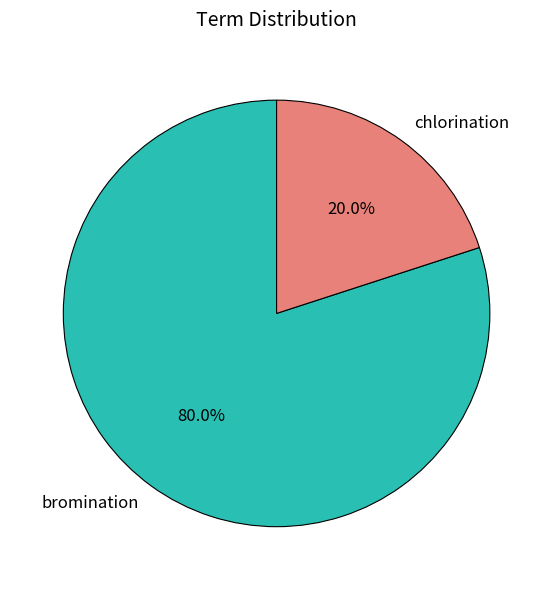

What percentage is NOT represented by bromination?

20.0%